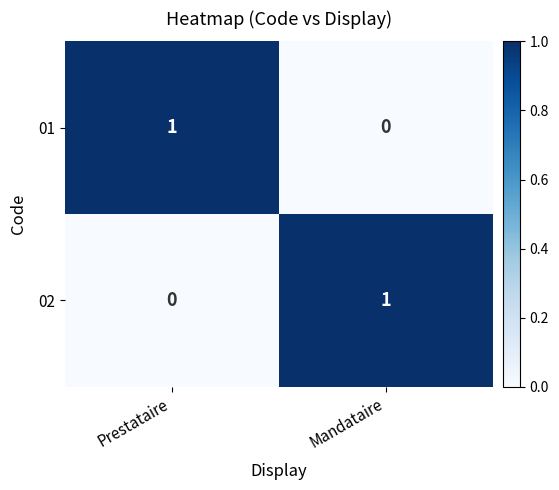

Rank the categories by 02 value from highest to lowest.

Mandataire, Prestataire